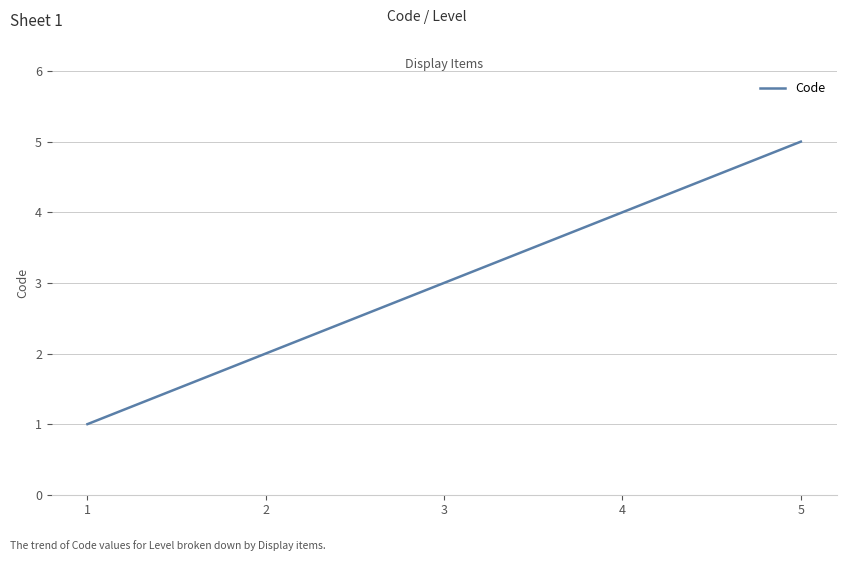

What is the difference between the values at 1 and 2?

1